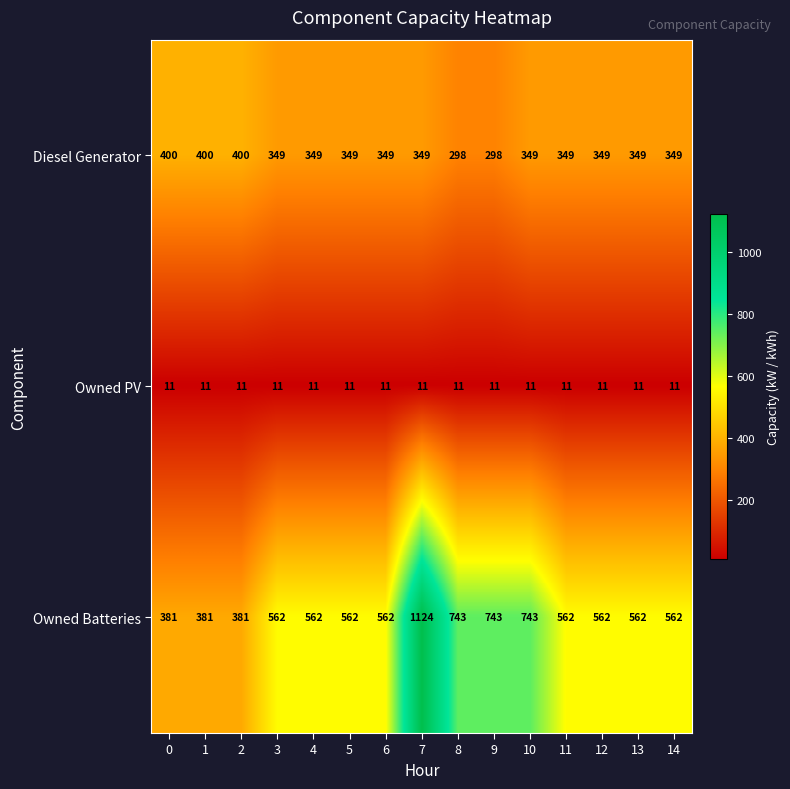

How many series are shown in this chart?

3